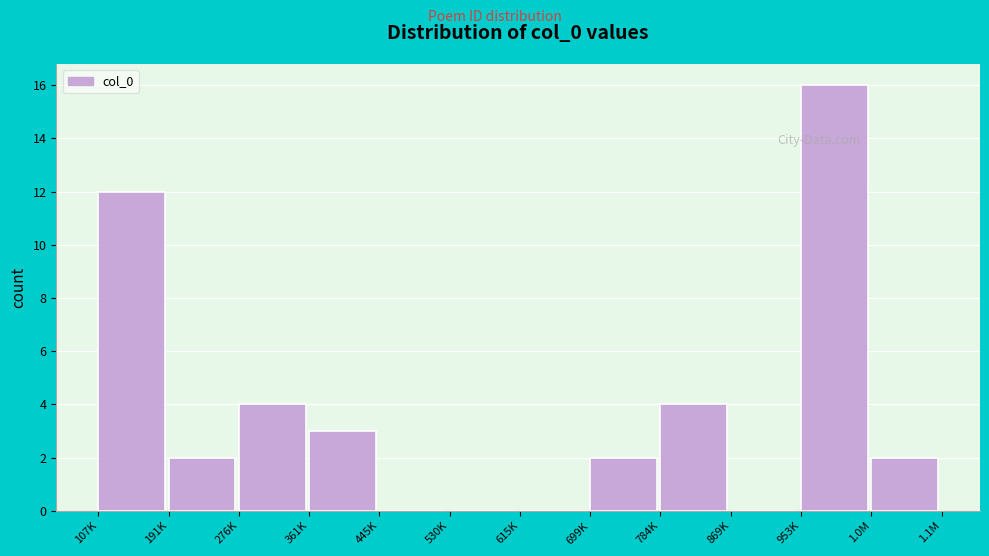

Reading left to right, list all the values displayed in this chart.

107K=12	191K=2	276K=4	361K=3	445K=0	530K=0	615K=0	699K=2	784K=4	869K=0	953K=16	1.0M=2